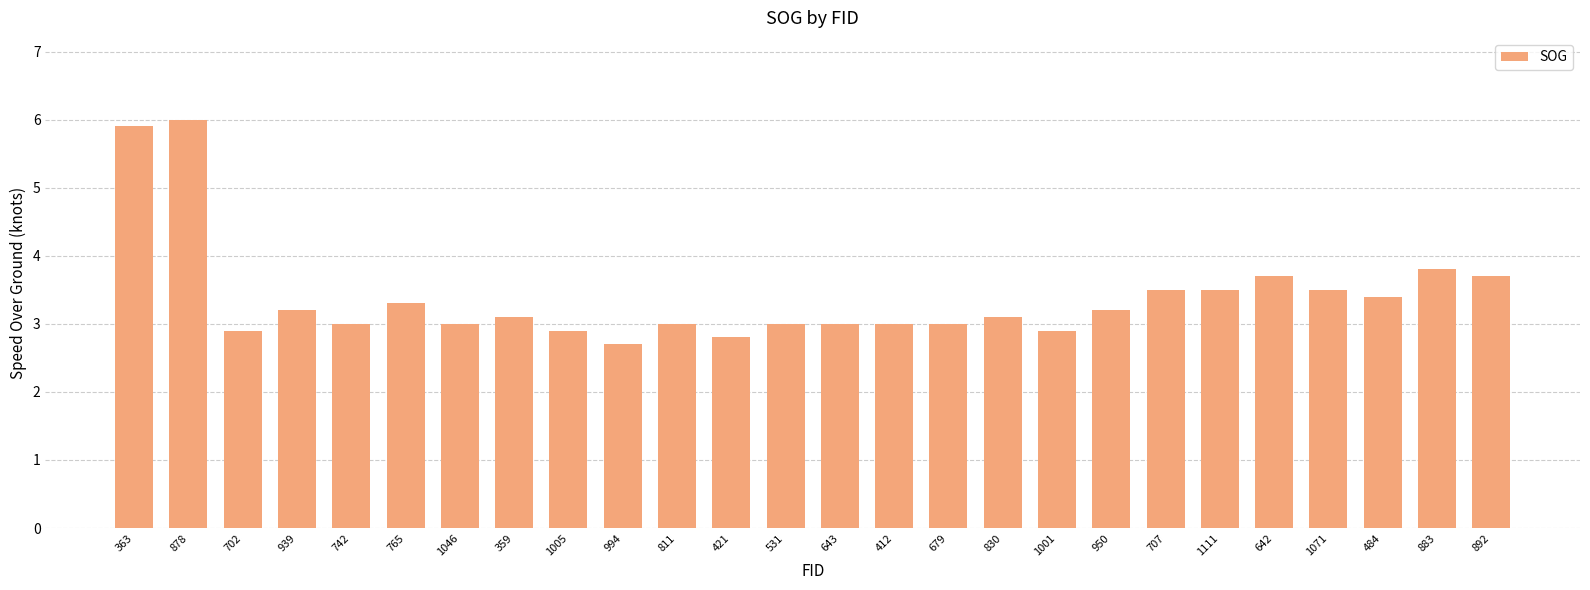

Reading right to left, transcribe all the data shown in this chart.

892=3.7	883=3.8	484=3.4	1071=3.5	642=3.7	1111=3.5	707=3.5	950=3.2	1001=2.9	830=3.1	679=3.0	412=3.0	643=3.0	531=3.0	421=2.8	811=3.0	994=2.7	1005=2.9	359=3.1	1046=3.0	765=3.3	742=3.0	939=3.2	702=2.9	878=6.0	363=5.9